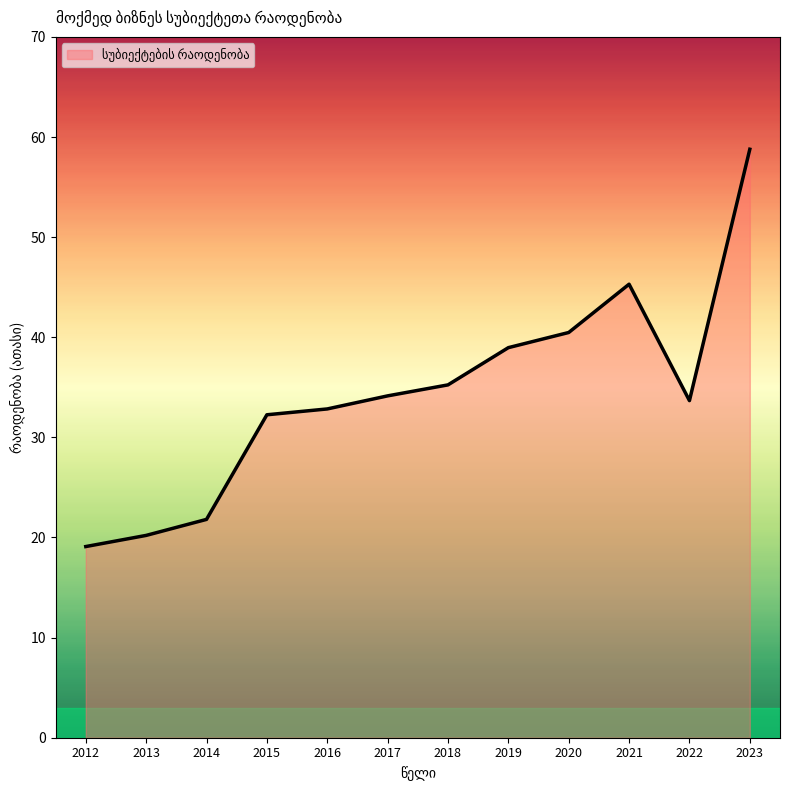

At which label is the value closest to 38?

2019